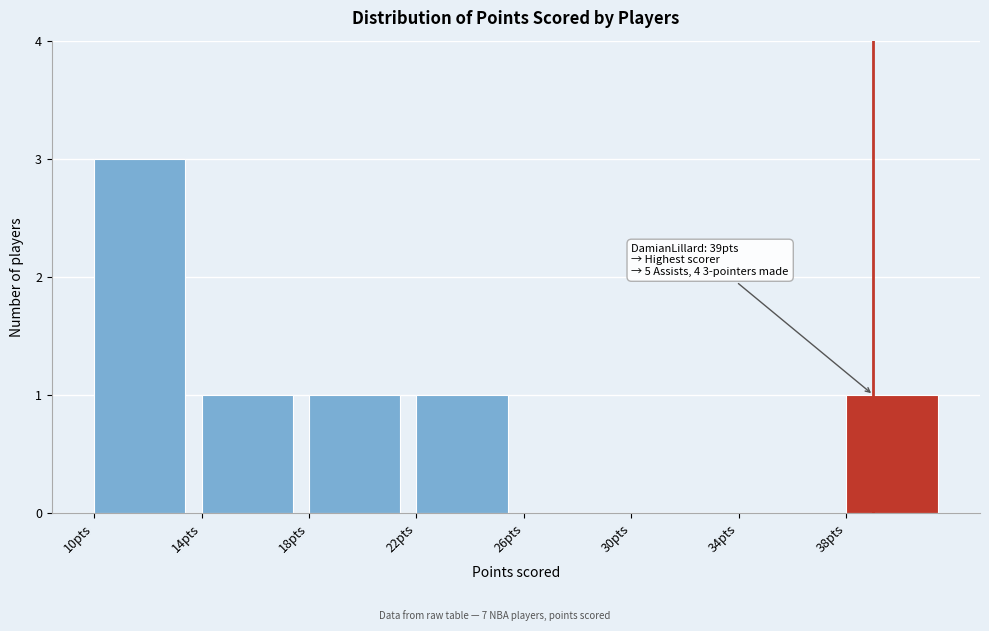

Over which range of the x-axis is the bar tallest?

10 to 14